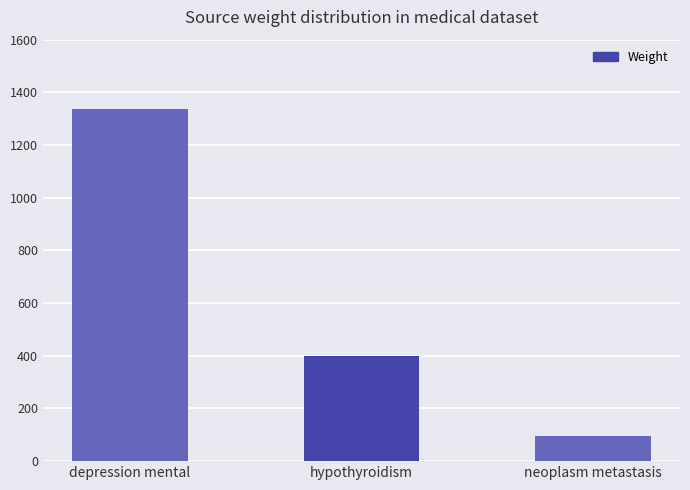

What is the label of the 1st bar from the right?

neoplasm metastasis